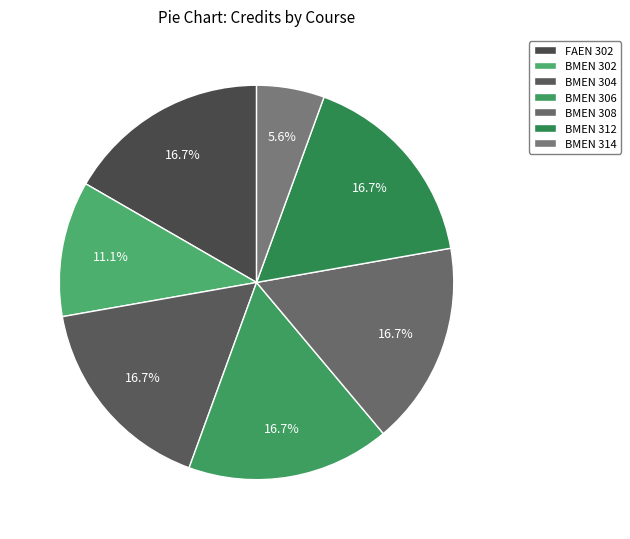

To the nearest percent, what is the difference between the largest and smallest slice percentages?

11%